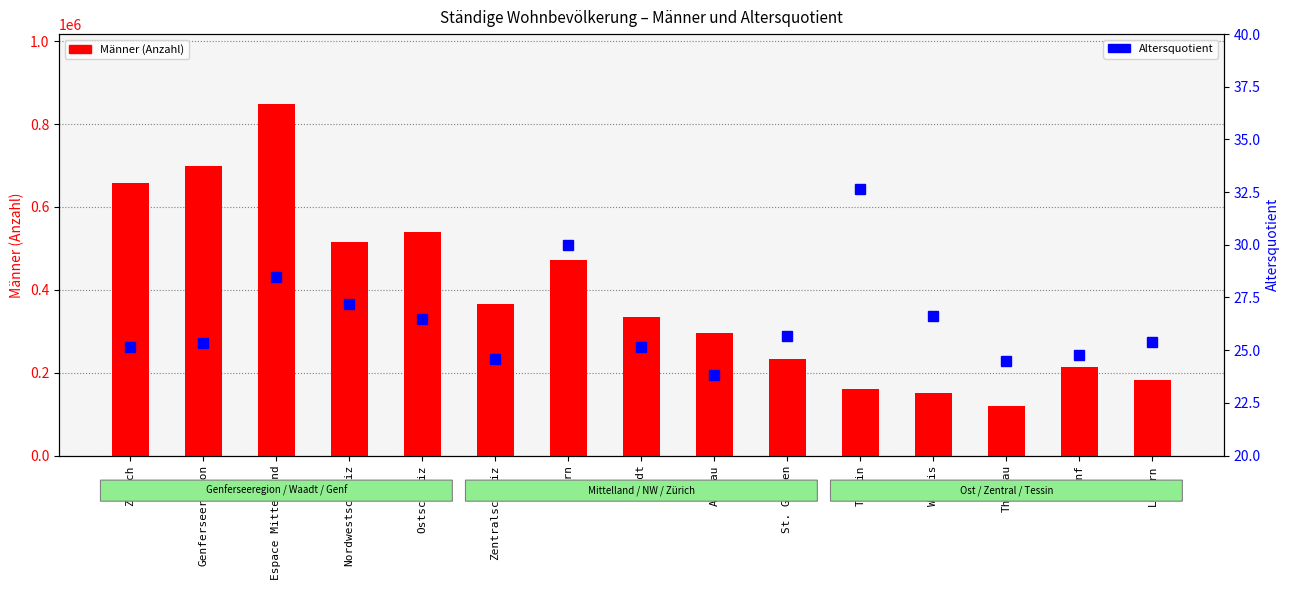

How many values in the Männer (Anzahl) series are below 334610?

7